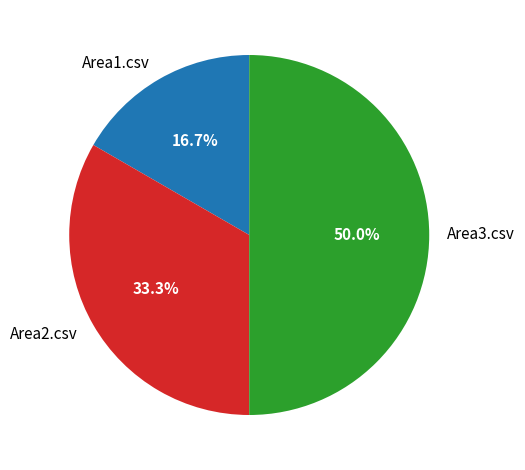

To the nearest percent, what percentage of the pie is Area3.csv?

50%